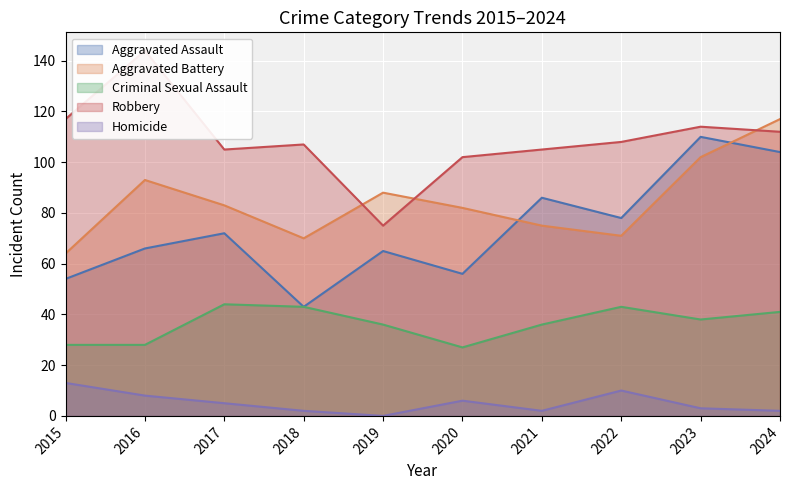

At which category does Homicide reach its first local peak?

2020